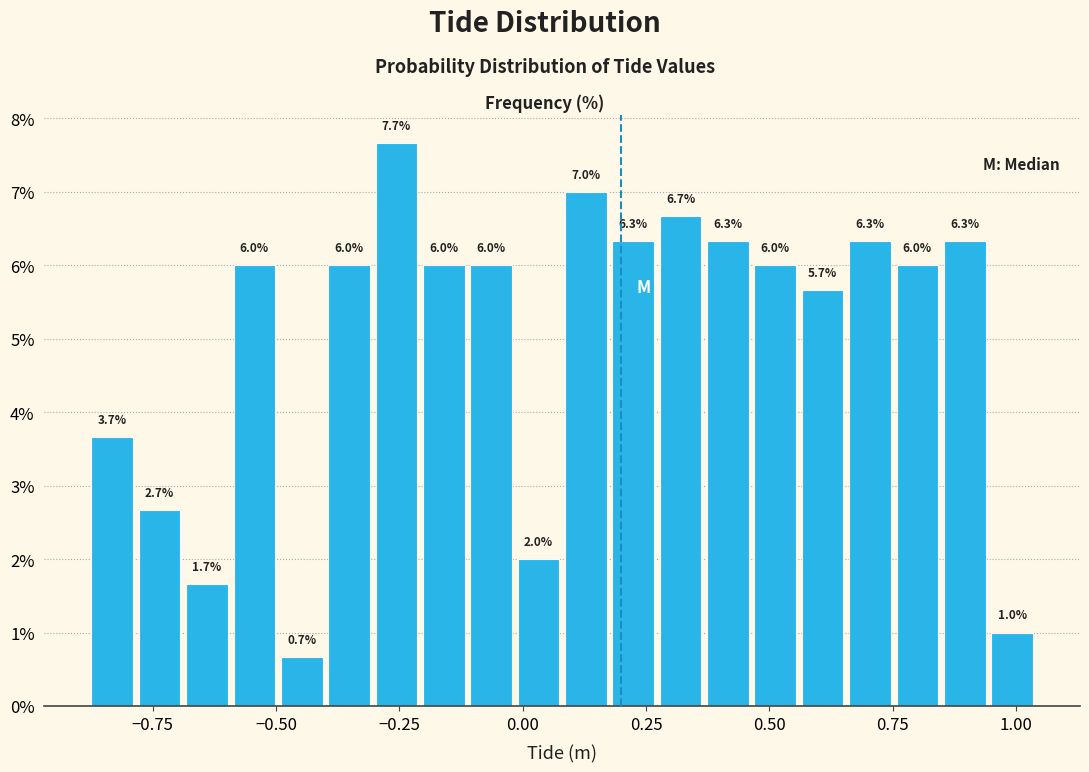

Read against the x-axis, roughly where is the centre of the tallest bar?

-0.25